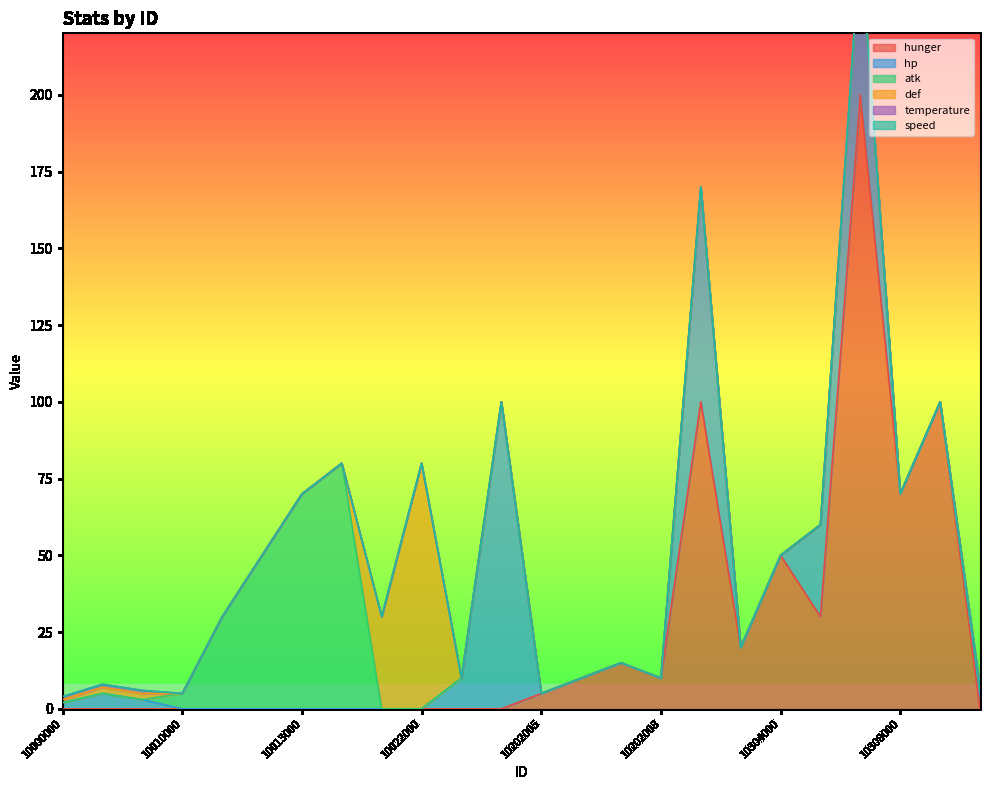

Which series has the widest spread of values?

hunger